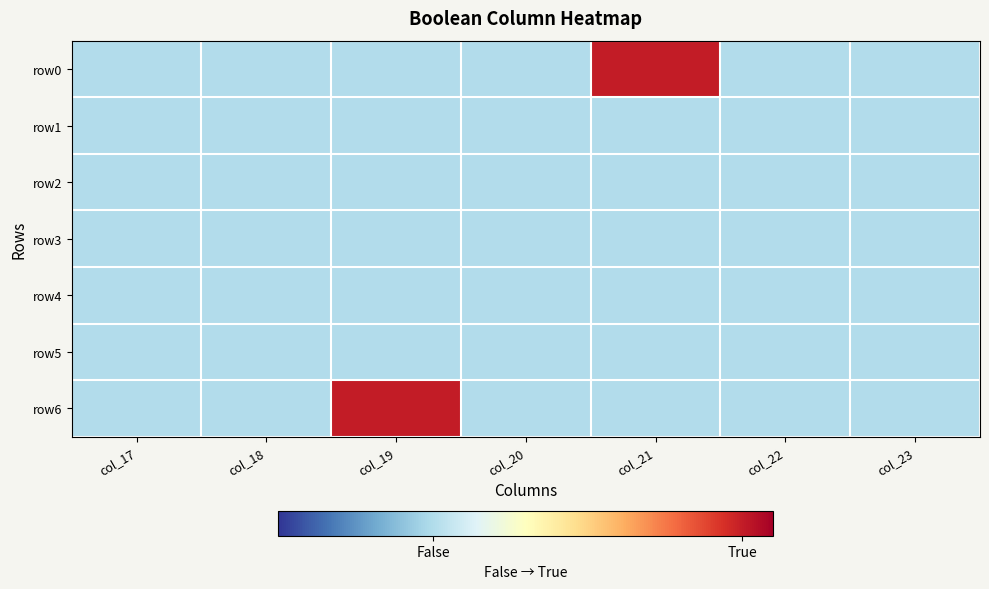

List the series in order of their peak value, highest first.

row0, row6, row1, row2, row3, row4, row5